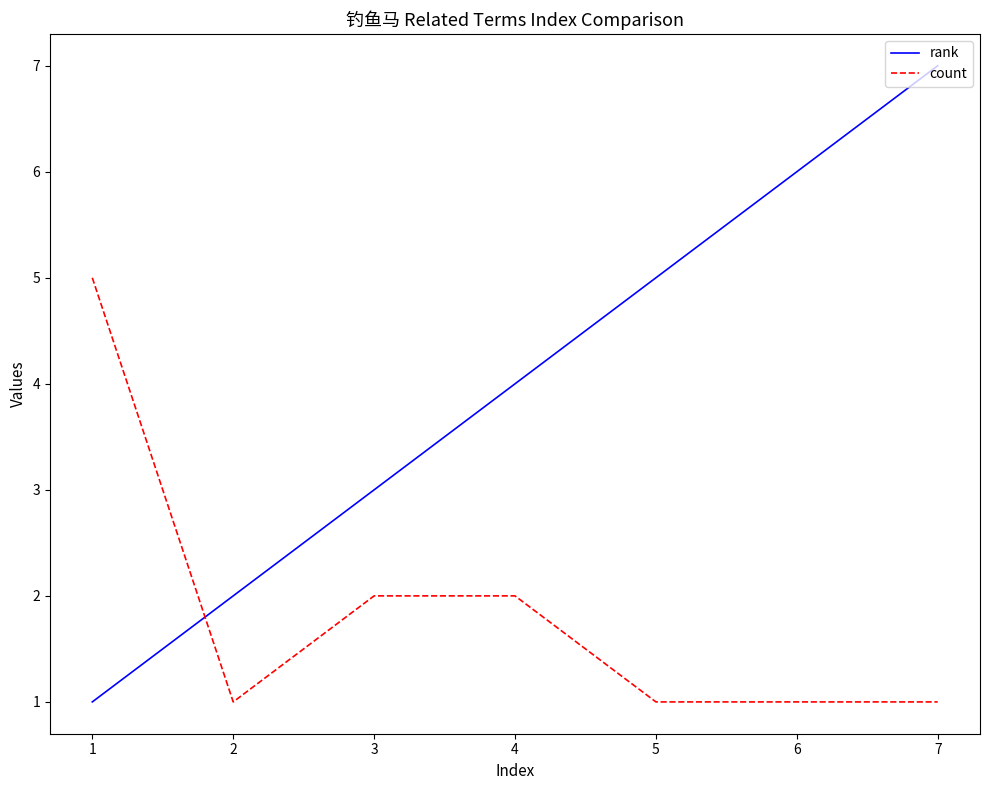

Which series changed the most between 2 and 4?

rank